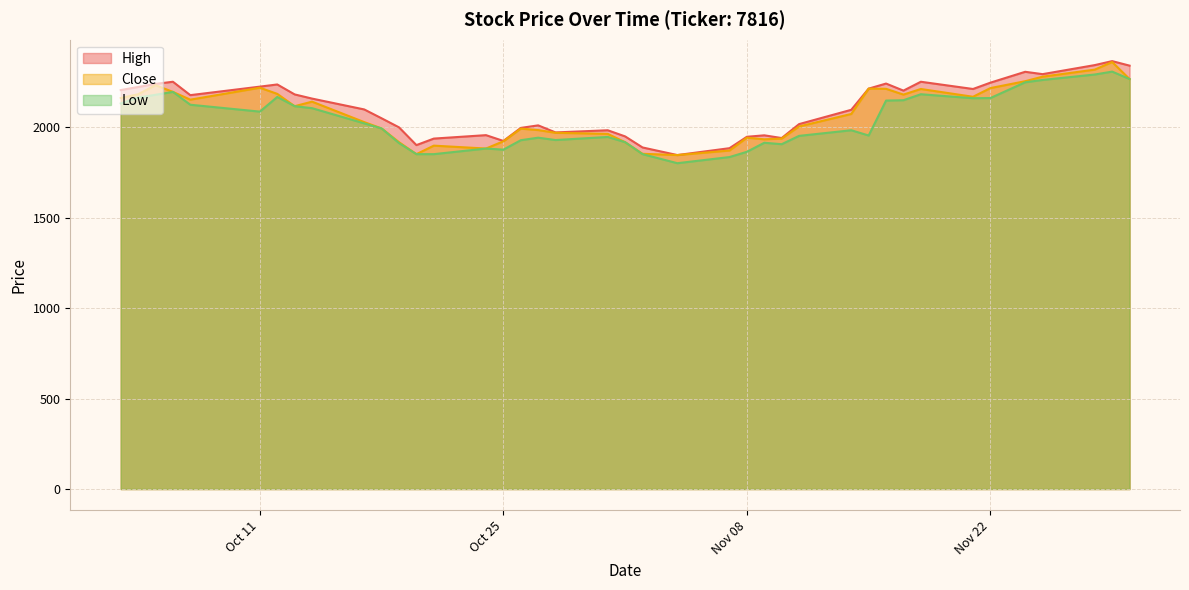

The value of High at 2022-11-17 is 2201. True or false?

True